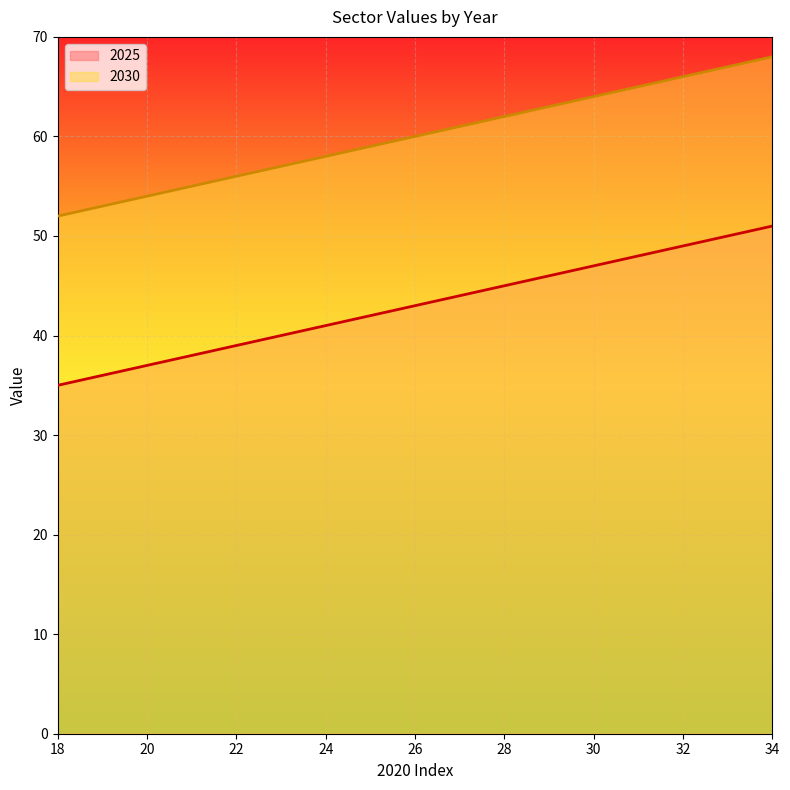

What is the difference between the second highest and minimum values in the 2030 series?

15